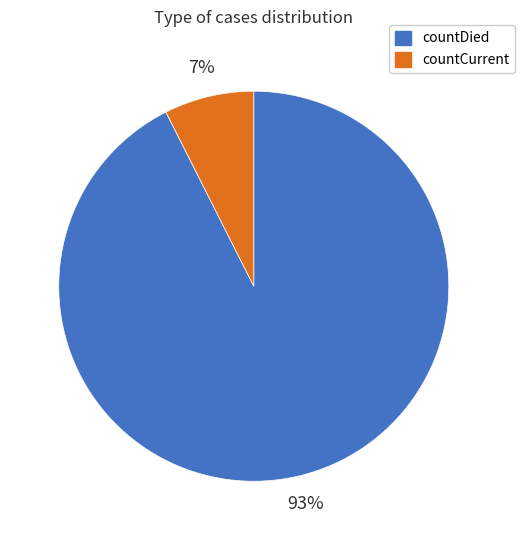

Is the sum of countCurrent and countDied greater than half?

Yes